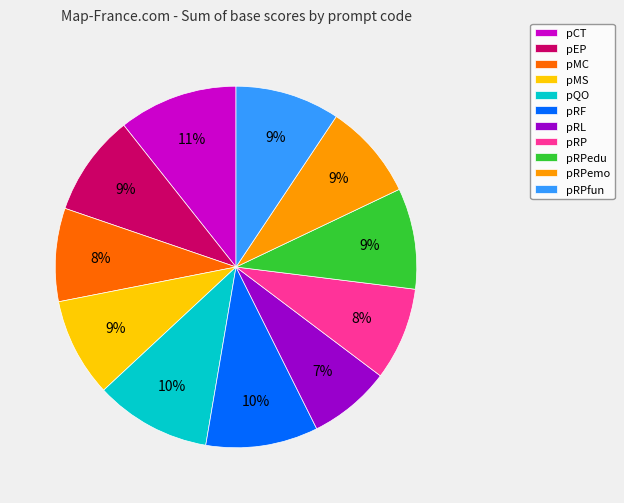

Combined, do pRL and pQO account for over 50%?

No